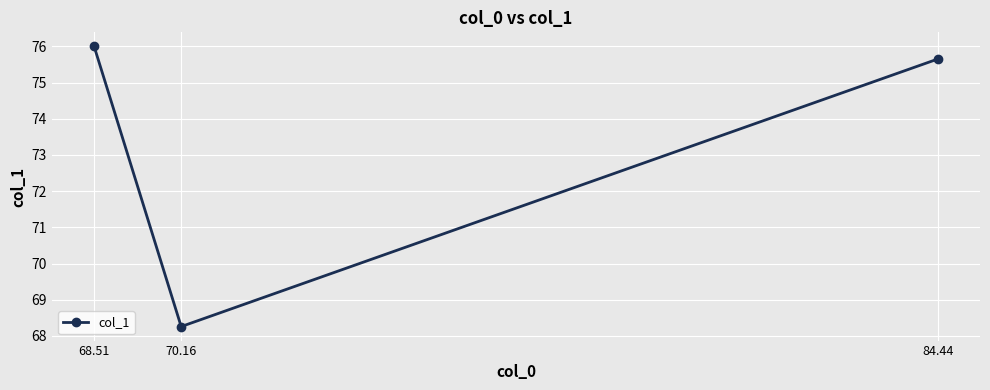

At which category does the chart reach its peak across all series?

68.51